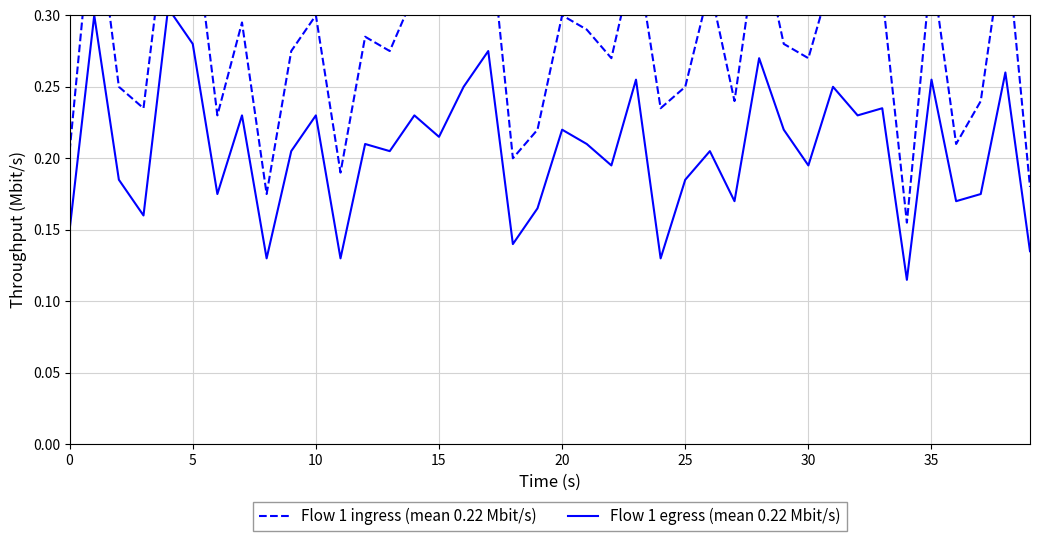

What is the difference between the highest and lowest values at 31?

0.1